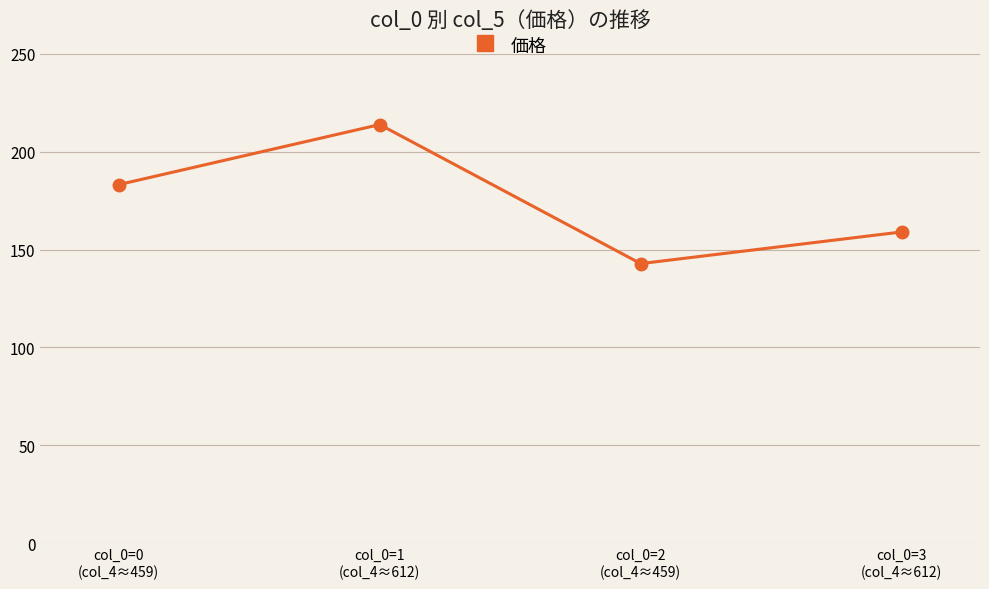

True or false: the data shows 142.8 at col_0=2
(col_4≈459).

True